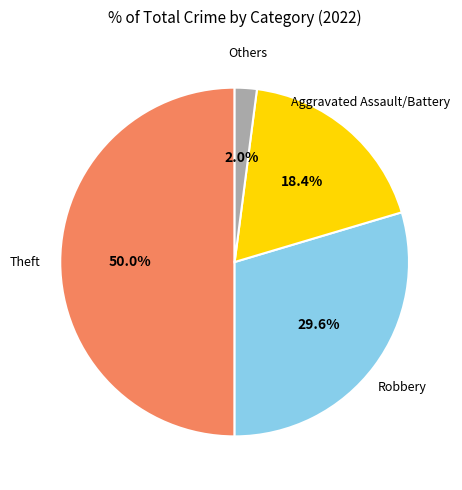

What is the smallest slice in the pie chart?

Others